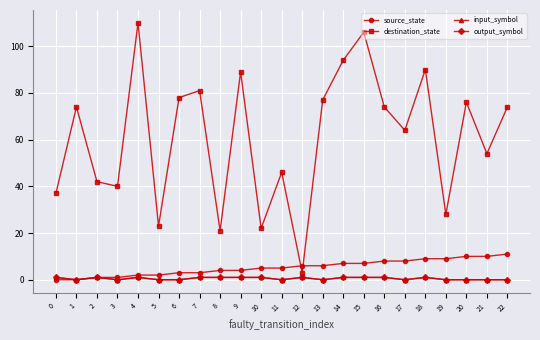

Does the chart have visible grid lines?

Yes